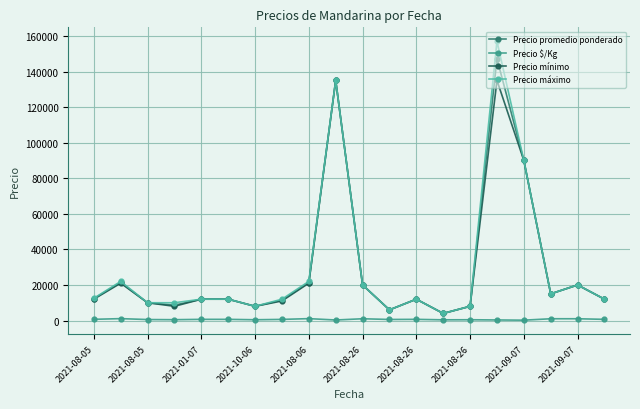

True or false: Precio promedio ponderado has more than 1 points higher than both neighbors.

True